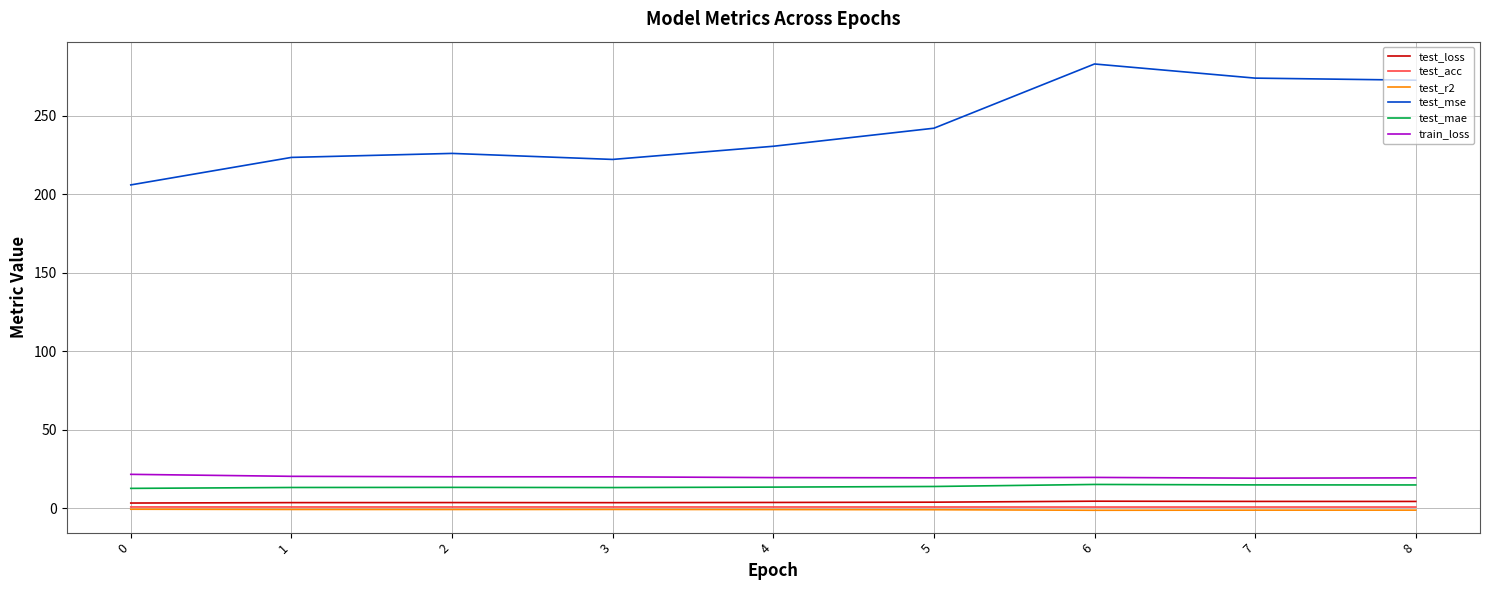

What is the total value across all series at 2?

262.3